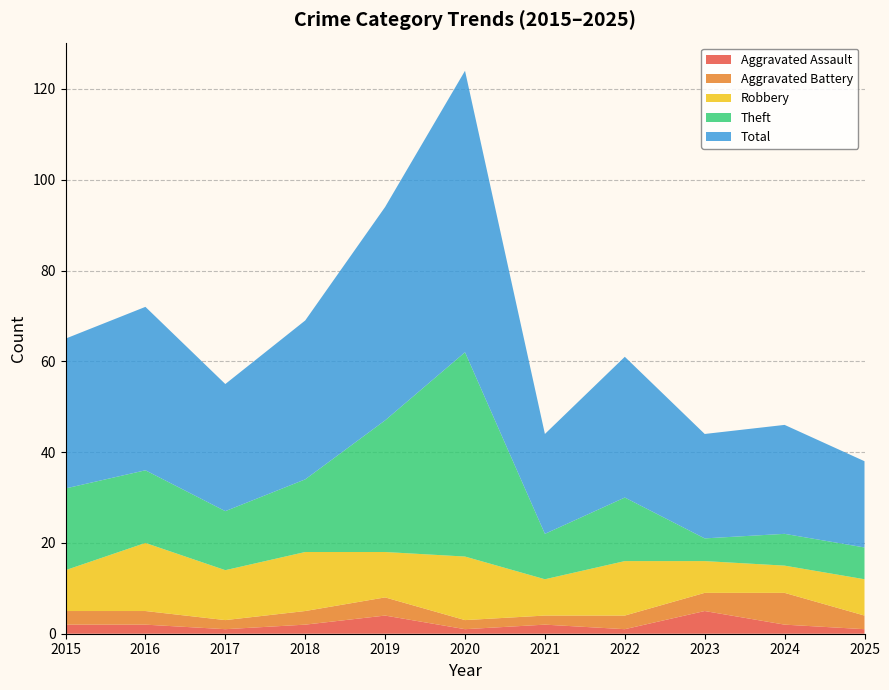

Reading left to right, list all the values displayed in this chart.

Aggravated Assault: 2015=2	2016=2	2017=1	2018=2	2019=4	2020=1	2021=2	2022=1	2023=5	2024=2	2025=1
Aggravated Battery: 2015=3	2016=3	2017=2	2018=3	2019=4	2020=2	2021=2	2022=3	2023=4	2024=7	2025=3
Robbery: 2015=9	2016=15	2017=11	2018=13	2019=10	2020=14	2021=8	2022=12	2023=7	2024=6	2025=8
Theft: 2015=18	2016=16	2017=13	2018=16	2019=29	2020=45	2021=10	2022=14	2023=5	2024=7	2025=7
Total: 2015=33	2016=36	2017=28	2018=35	2019=47	2020=62	2021=22	2022=31	2023=23	2024=24	2025=19